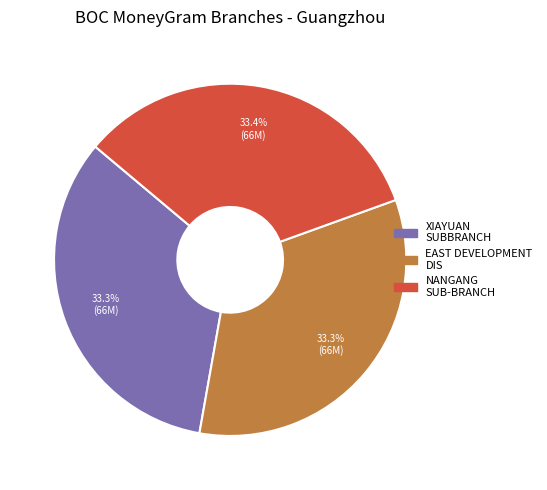

Combined, do NANGANG SUB-BRANCH and XIAYUAN SUBBRANCH account for over 50%?

Yes